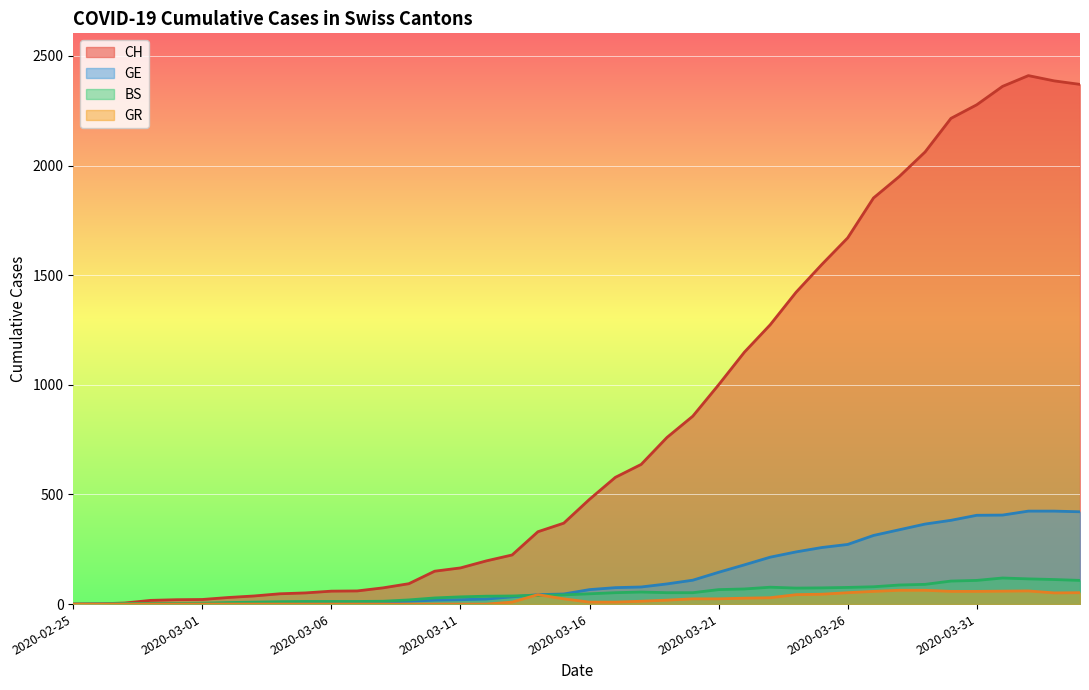

Which series has the largest total across all categories?

CH